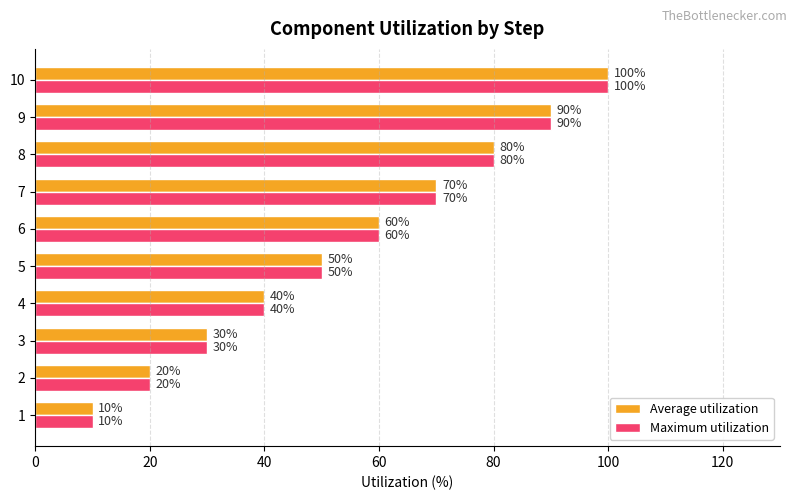

What is the average value of the Maximum utilization series?

55